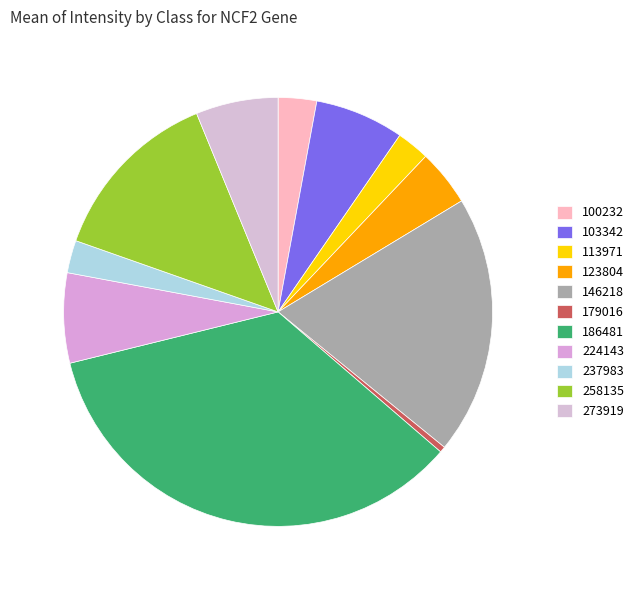

Is there any slice that represents more than half of the pie?

No